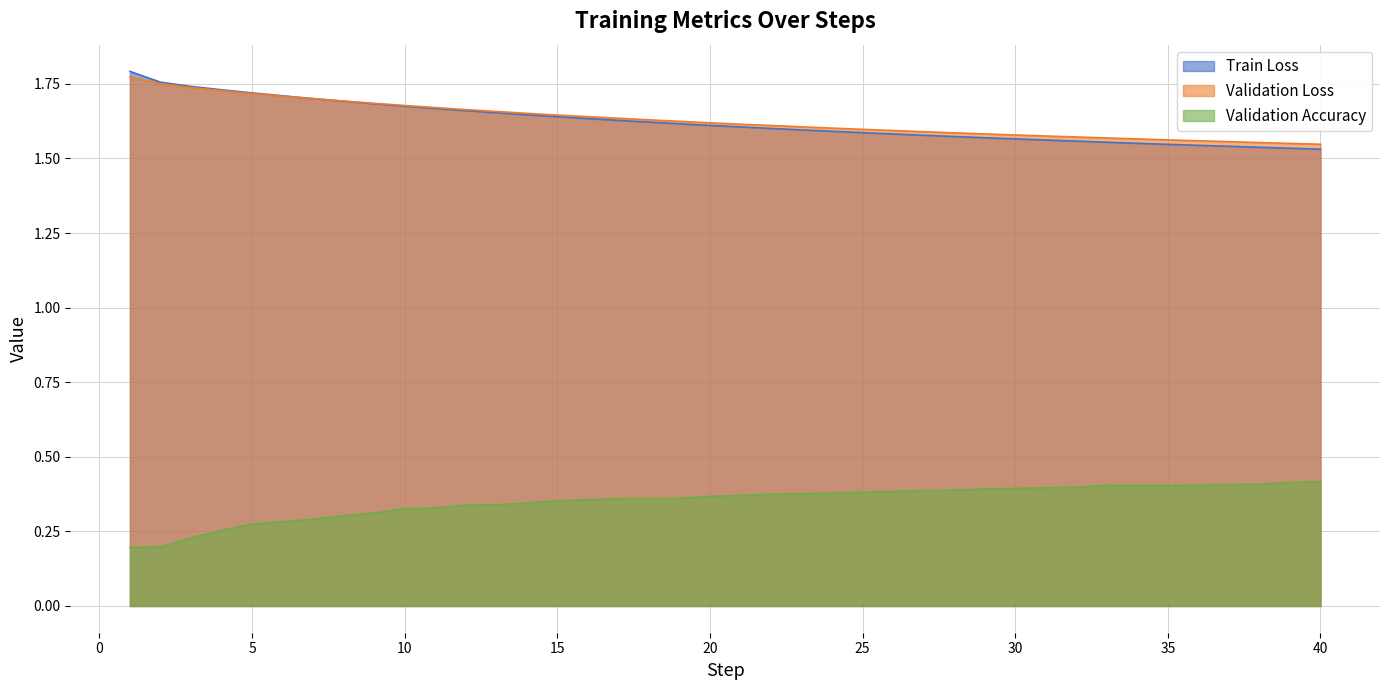

Reading right to left, what are all the values shown in this chart?

Train Loss: 1.5	1.5	1.5	1.5	1.5	1.5	1.6	1.6	1.6	1.6	1.6	1.6	1.6	1.6	1.6	1.6	1.6	1.6	1.6	1.6	1.6	1.6	1.6	1.6	1.6	1.6	1.6	1.7	1.7	1.7	1.7	1.7	1.7	1.7	1.7	1.7	1.7	1.7	1.8	1.8
Validation Loss: 1.5	1.6	1.6	1.6	1.6	1.6	1.6	1.6	1.6	1.6	1.6	1.6	1.6	1.6	1.6	1.6	1.6	1.6	1.6	1.6	1.6	1.6	1.6	1.6	1.6	1.6	1.7	1.7	1.7	1.7	1.7	1.7	1.7	1.7	1.7	1.7	1.7	1.7	1.8	1.8
Validation Accuracy: 0.4	0.4	0.4	0.4	0.4	0.4	0.4	0.4	0.4	0.4	0.4	0.4	0.4	0.4	0.4	0.4	0.4	0.4	0.4	0.4	0.4	0.4	0.4	0.4	0.4	0.4	0.3	0.3	0.3	0.3	0.3	0.3	0.3	0.3	0.3	0.3	0.3	0.2	0.2	0.2